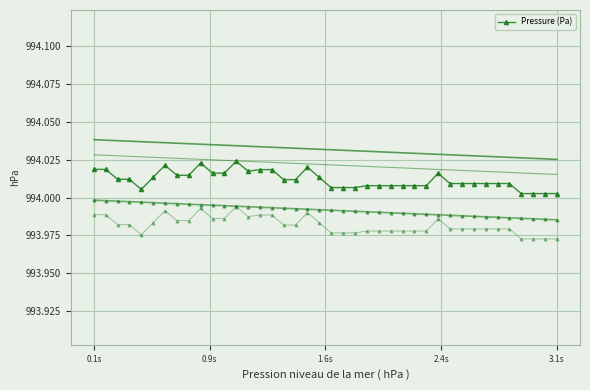

What is the sum of all values?

39760.5